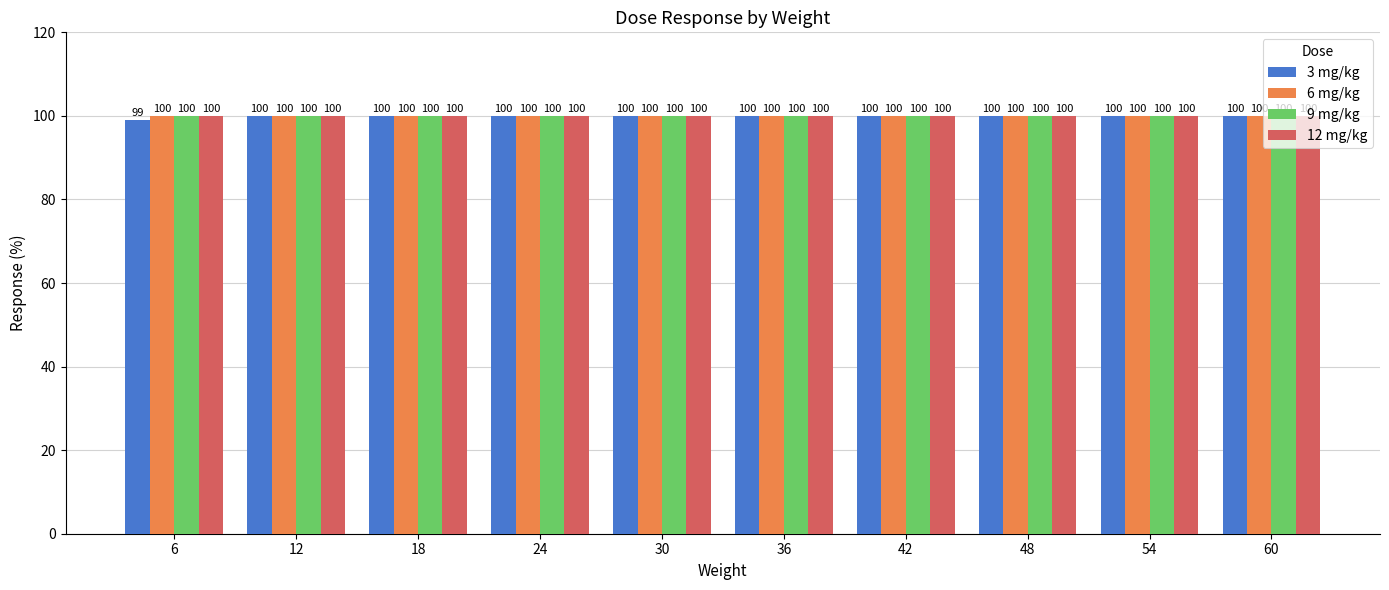

At how many categories does at least one series exceed 99?

10